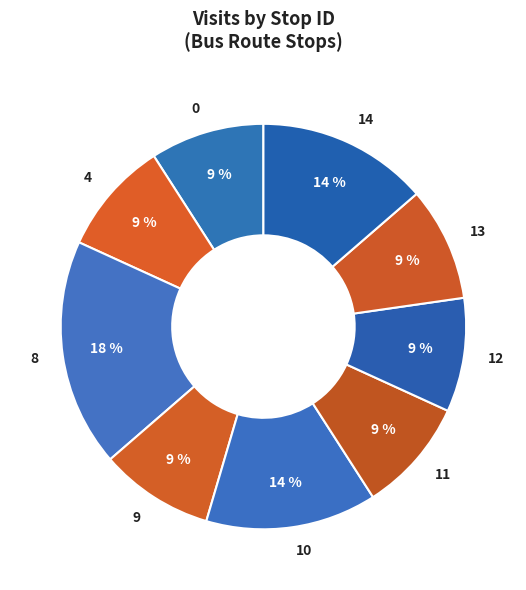

Which slice is the largest?

8